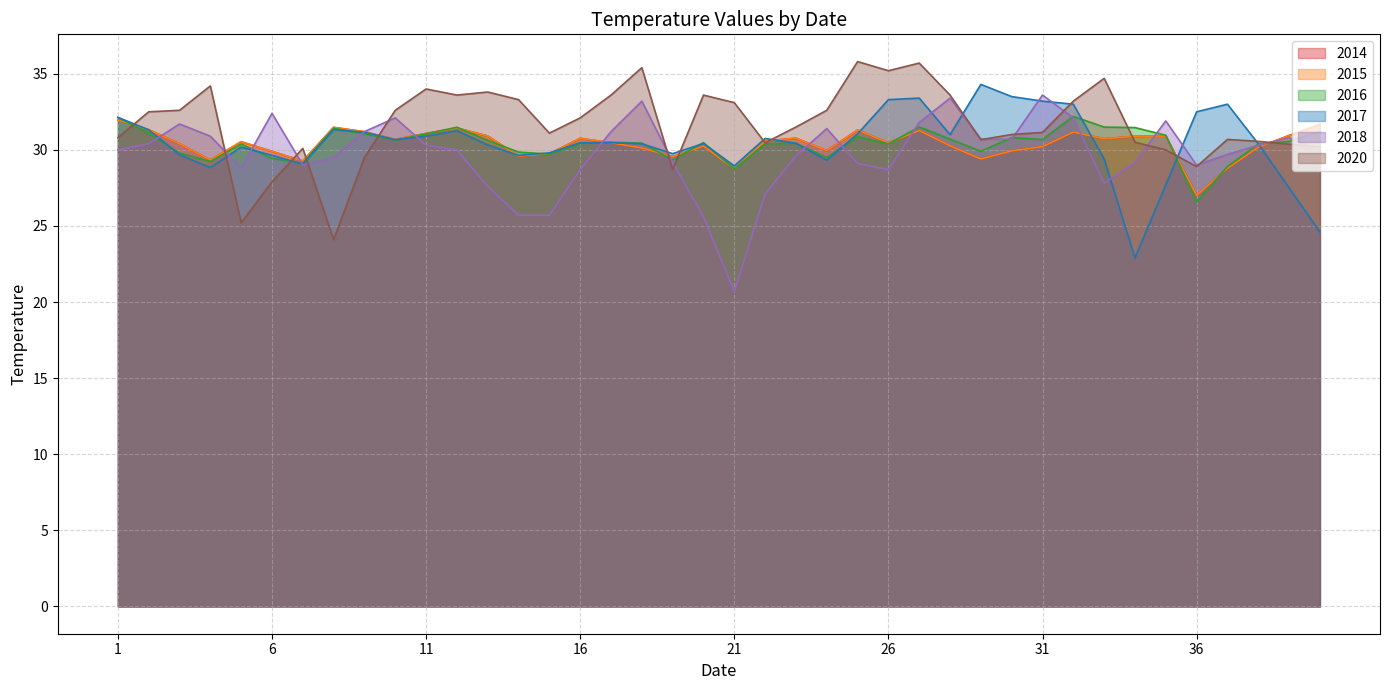

At which category is the sum across all series the highest?

27